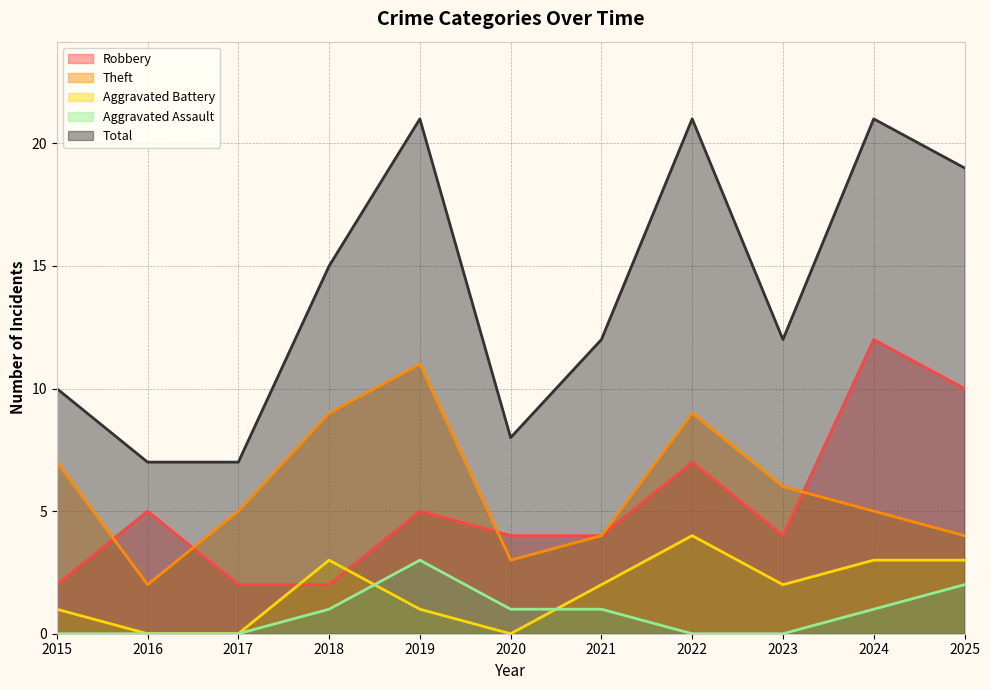

True or false: Total has a value of 12 at 2023.

True